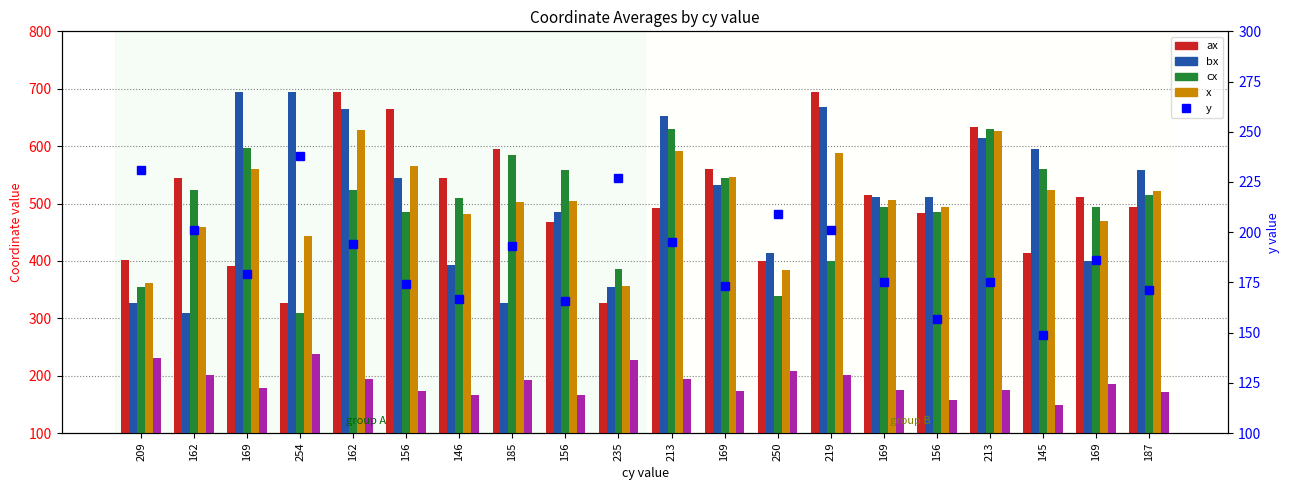

The bx series shows 665 at 162. True or false?

True